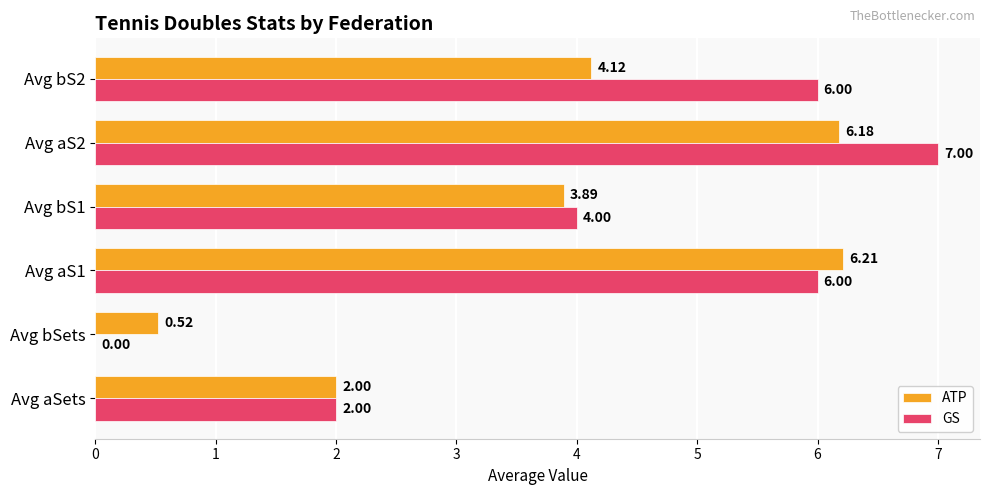

What is the sum of all ATP values?

22.9